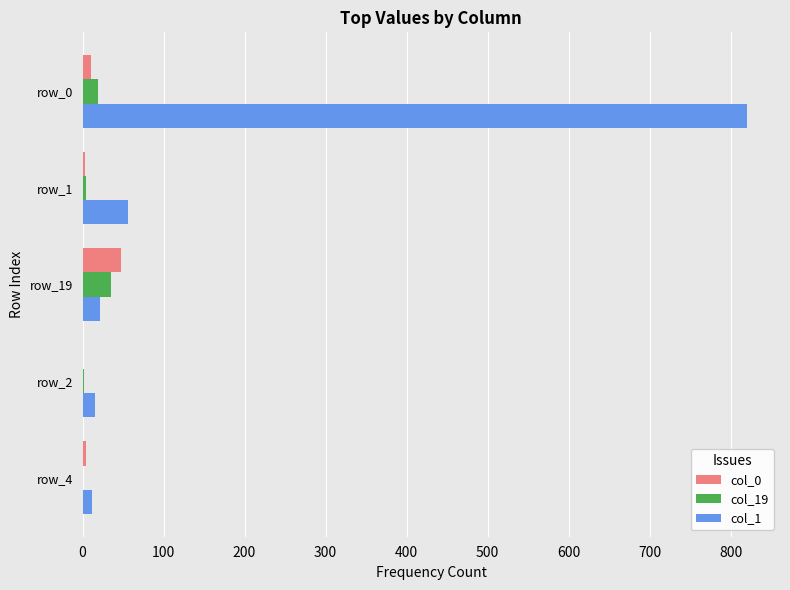

Which category has the highest value across all series?

row_0